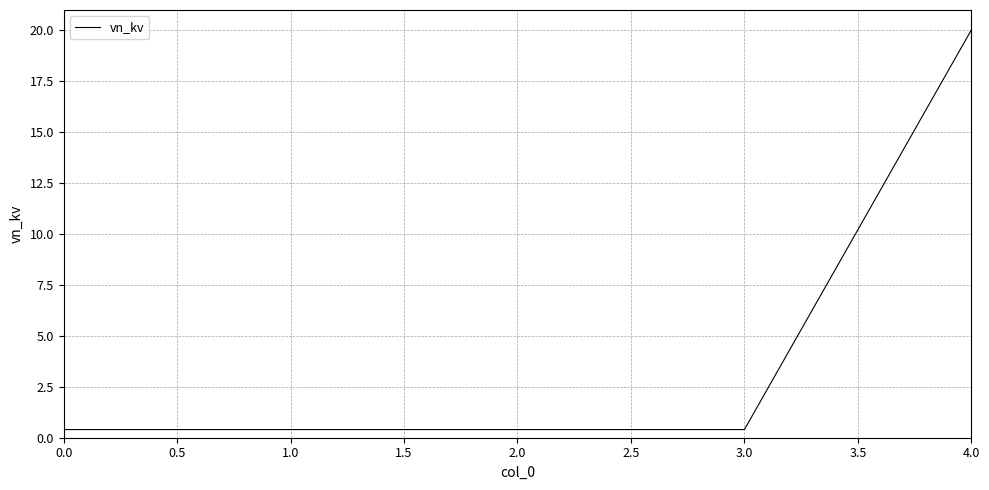

What is the difference between the maximum and minimum values?

19.6